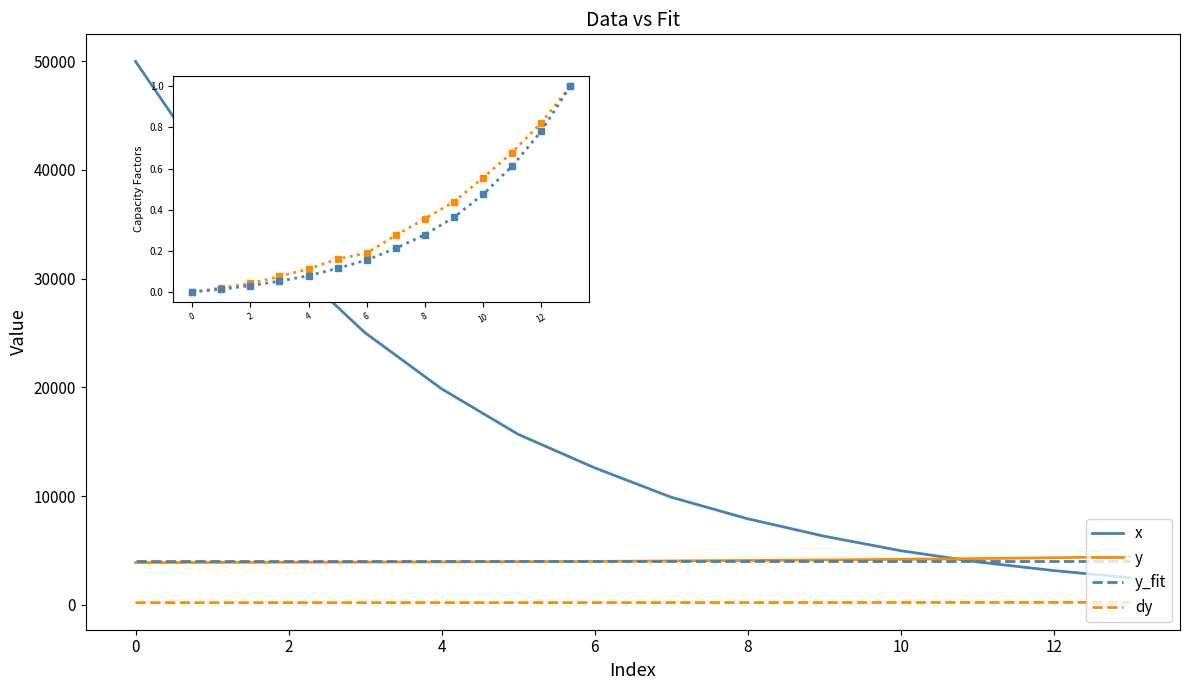

Which series has the largest total across all categories?

x